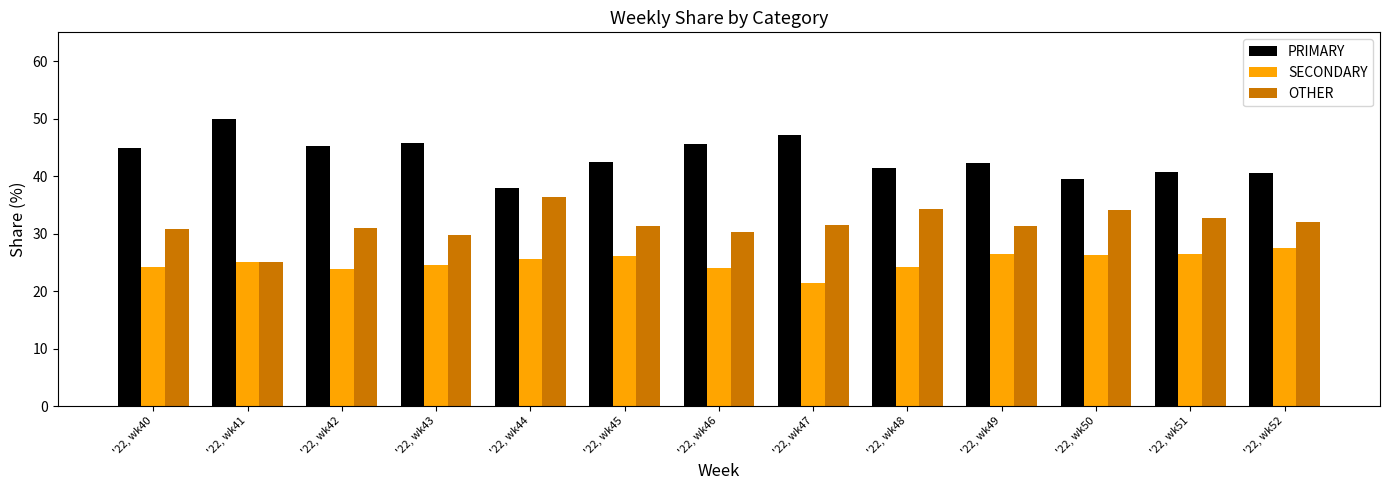

What is the difference between the highest and lowest values at '22, wk41?

25.0